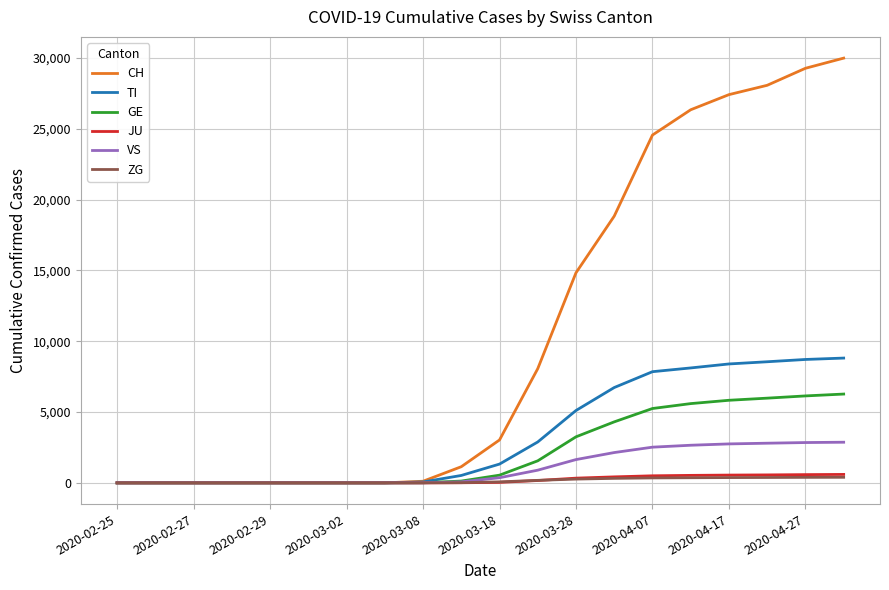

Count the number of categories in the chart.

20